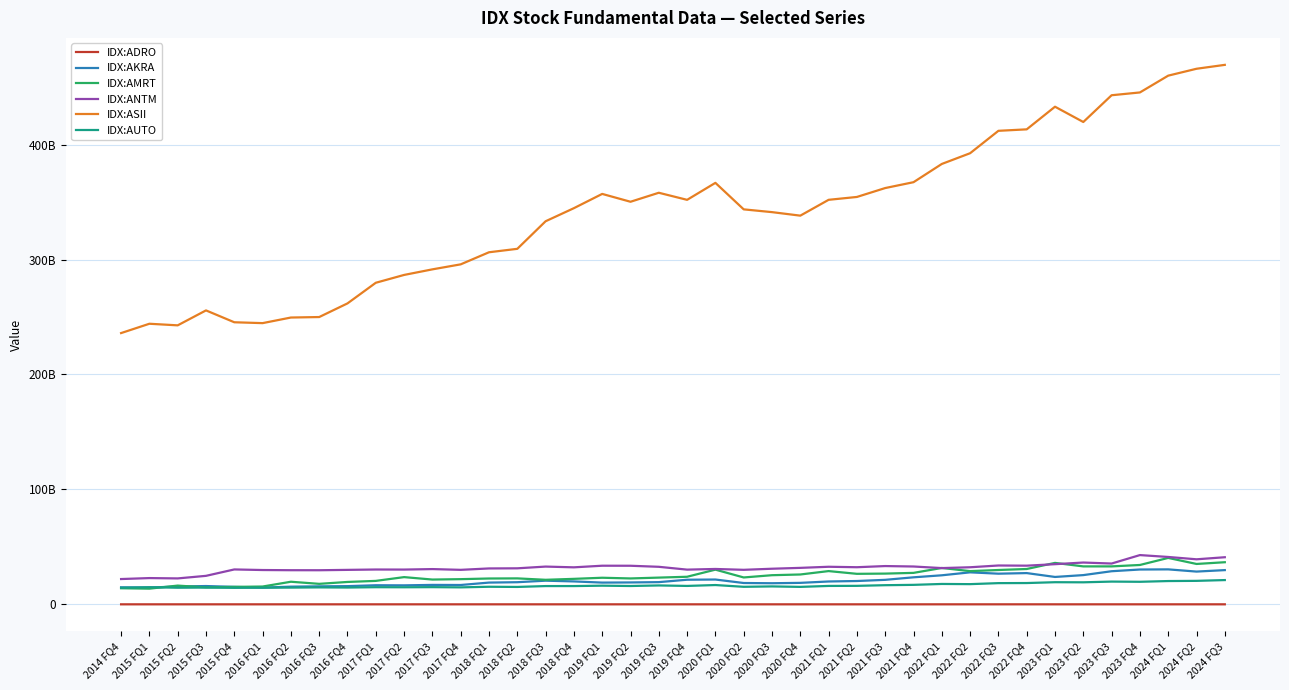

Does the chart have visible grid lines?

Yes